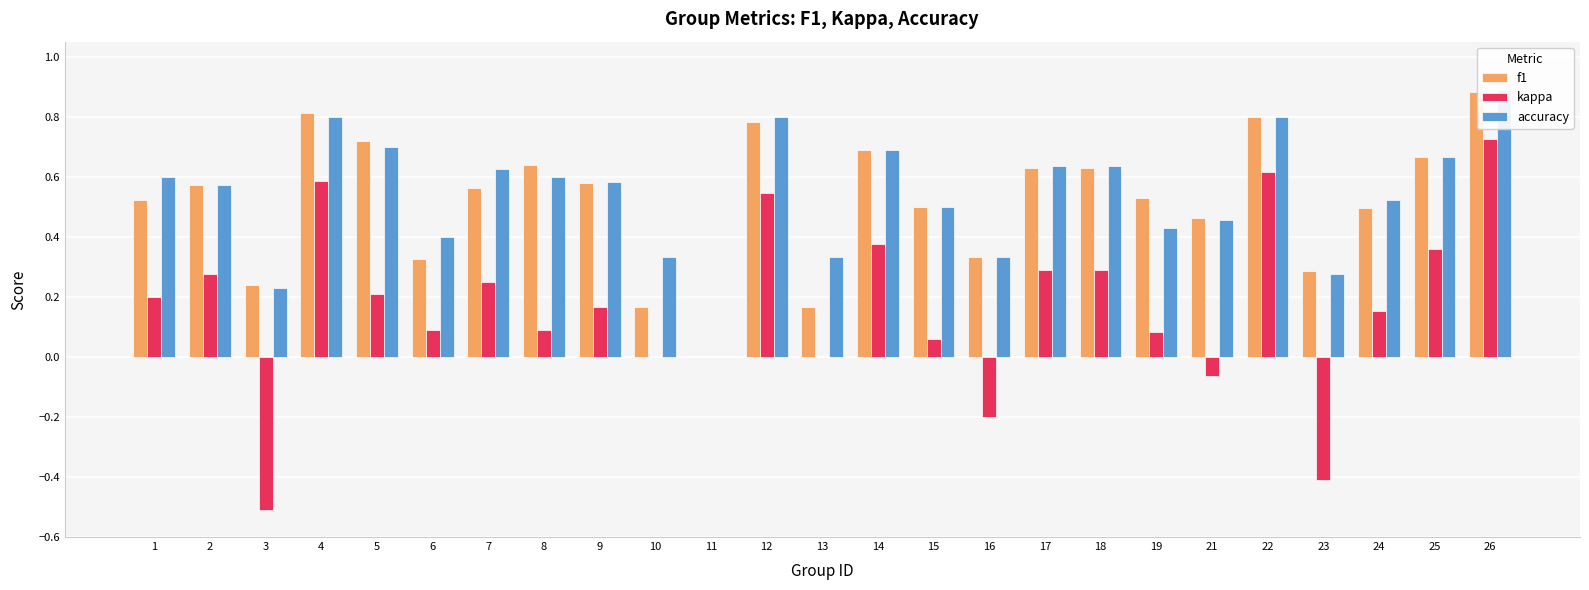

Count the accuracy values in the range 0 to 1.

25